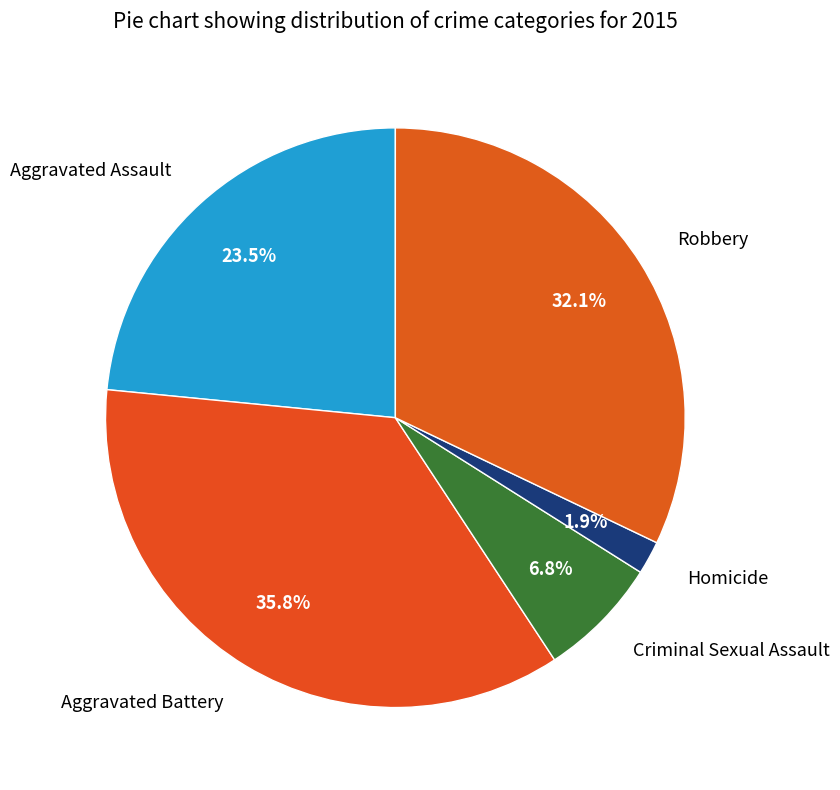

How many slices are in this pie chart?

5